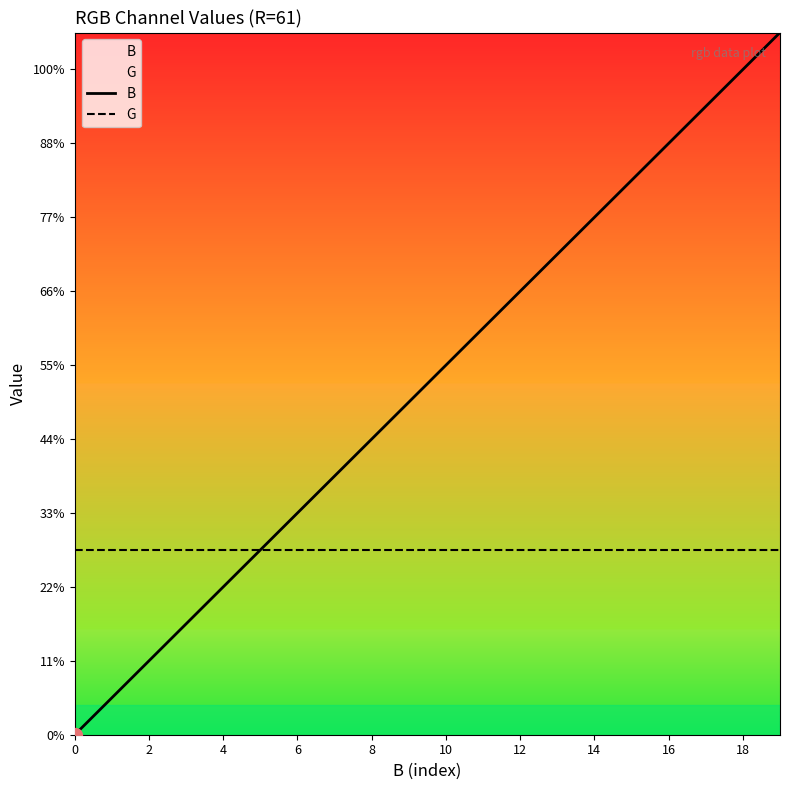

Is it true that G equals 5 at 15?

True